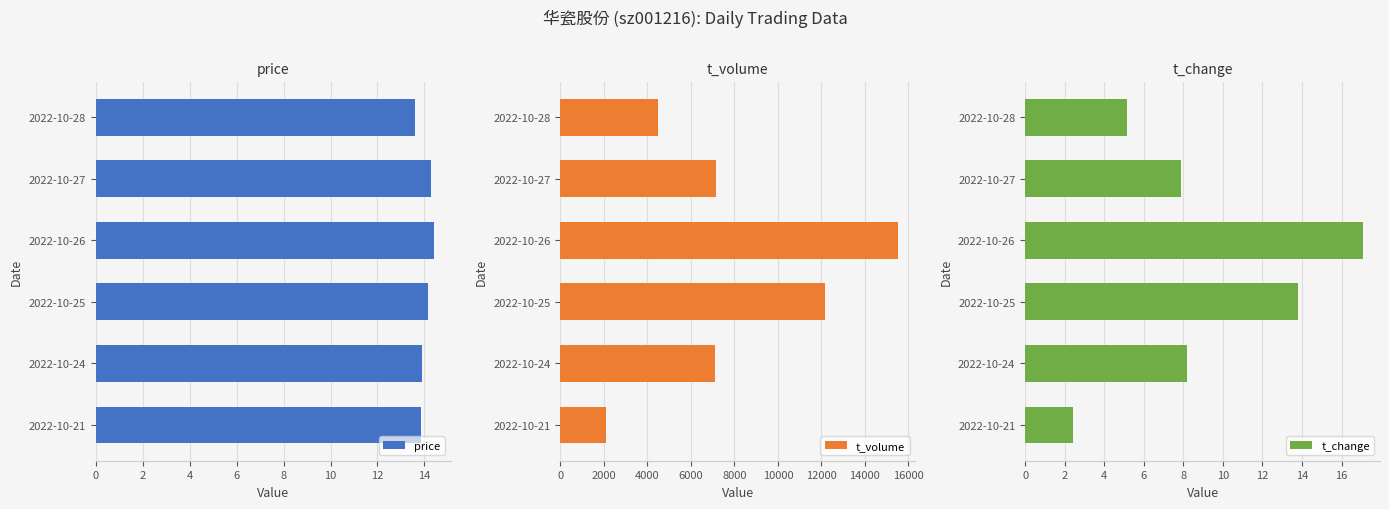

What is the value of the price bar at the 4th from the left?

14.2